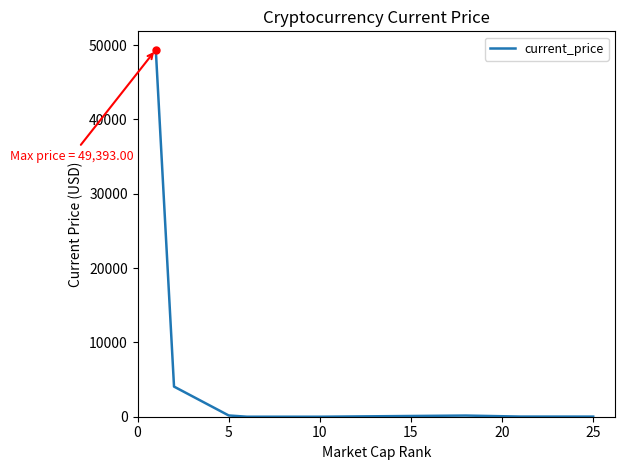

What is the greatest value displayed?

49393.0